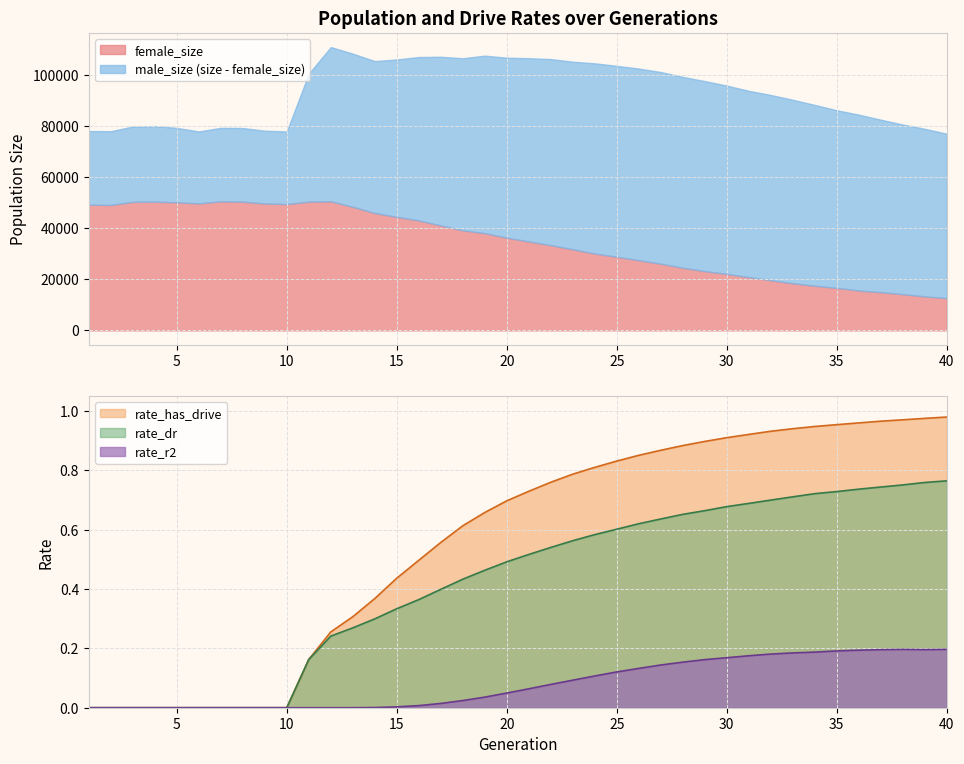

Is it true that rate_dr equals 0.4 at 14?

False